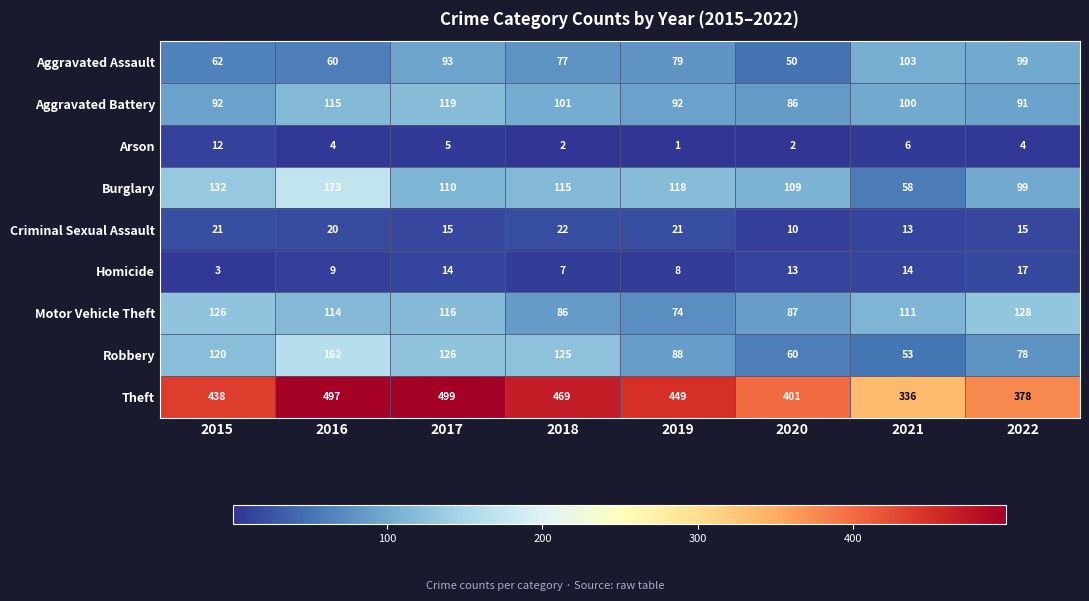

What is the average value of the Aggravated Assault series?

78